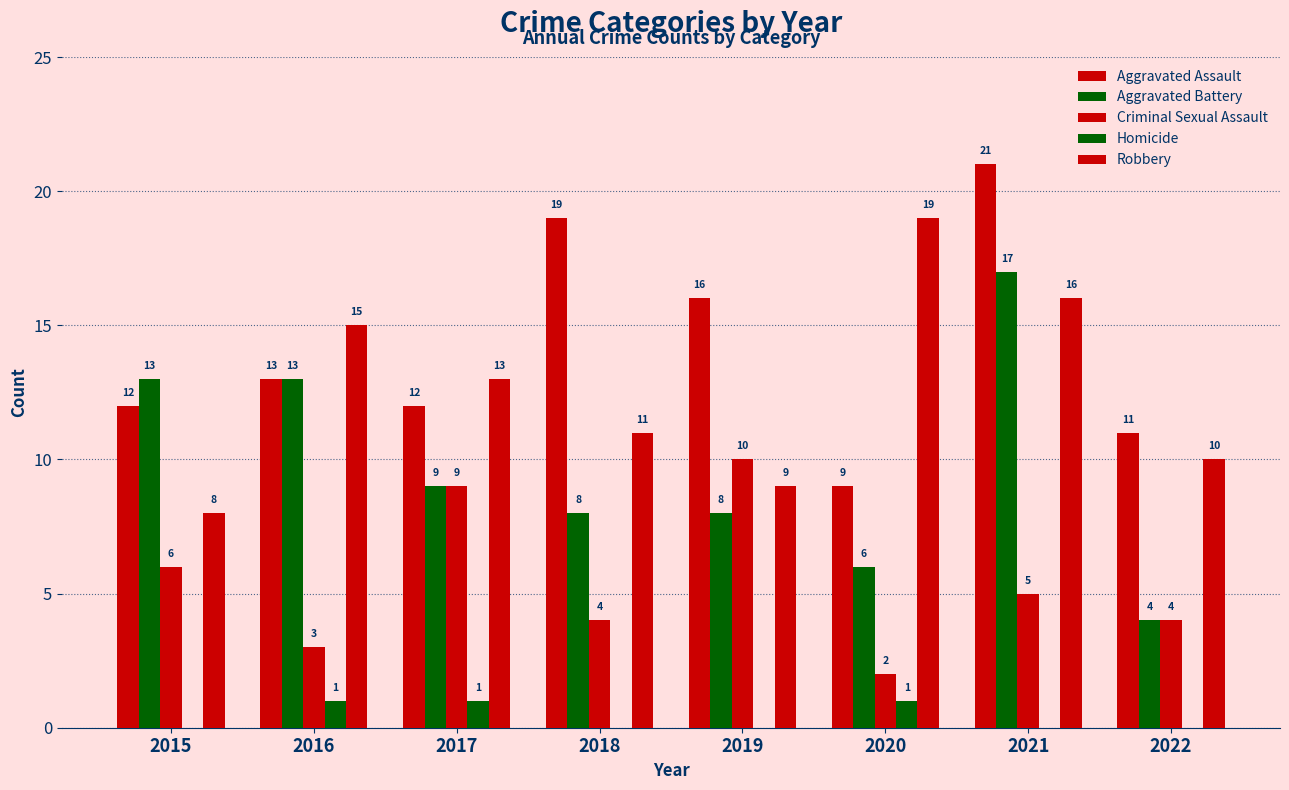

What is the difference between the second highest and second lowest values in the Aggravated Assault series?

8